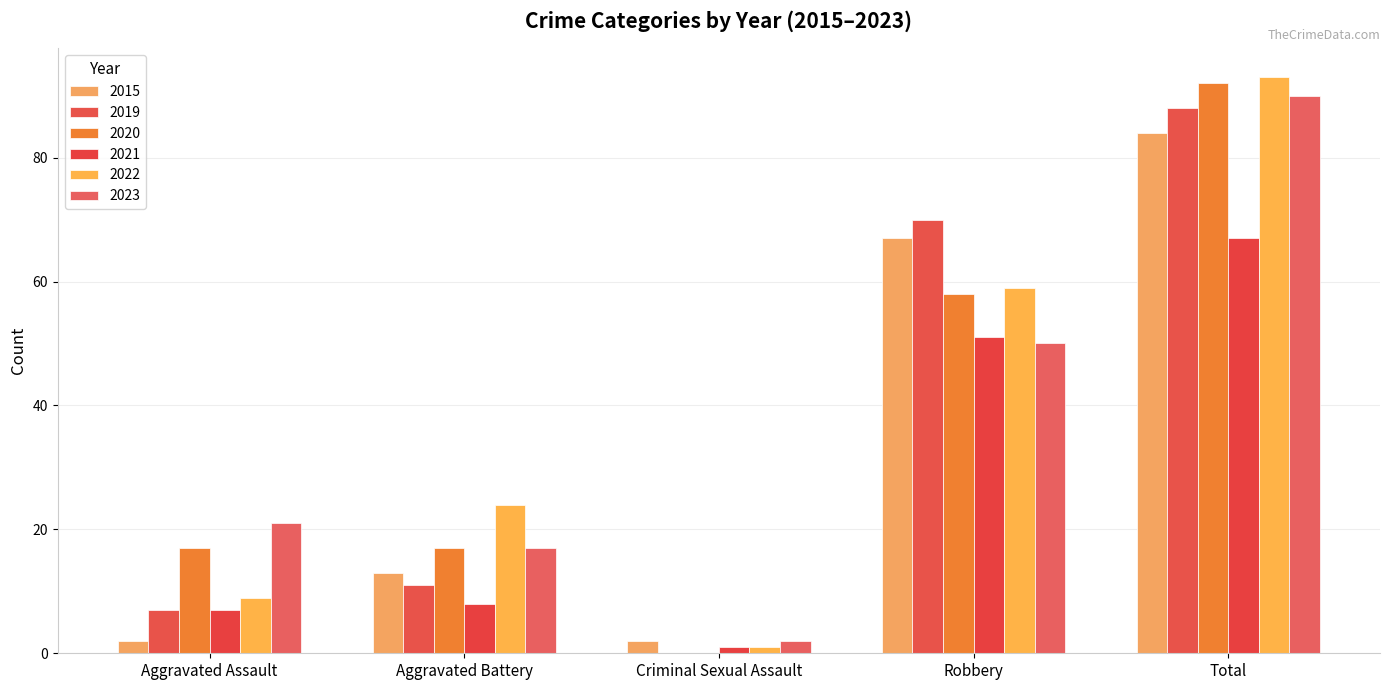

How many values in 2020 are above zero?

4